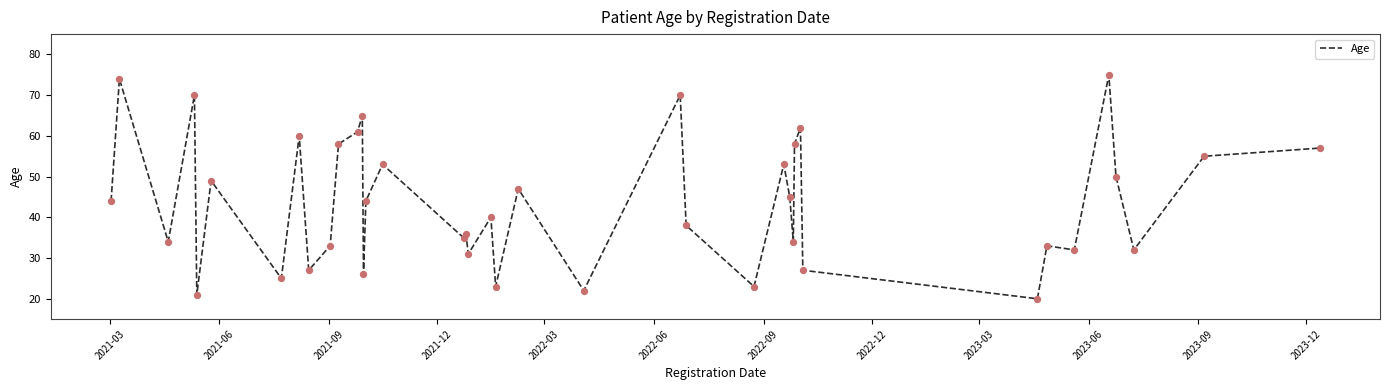

What is the difference between the maximum and minimum values?

55